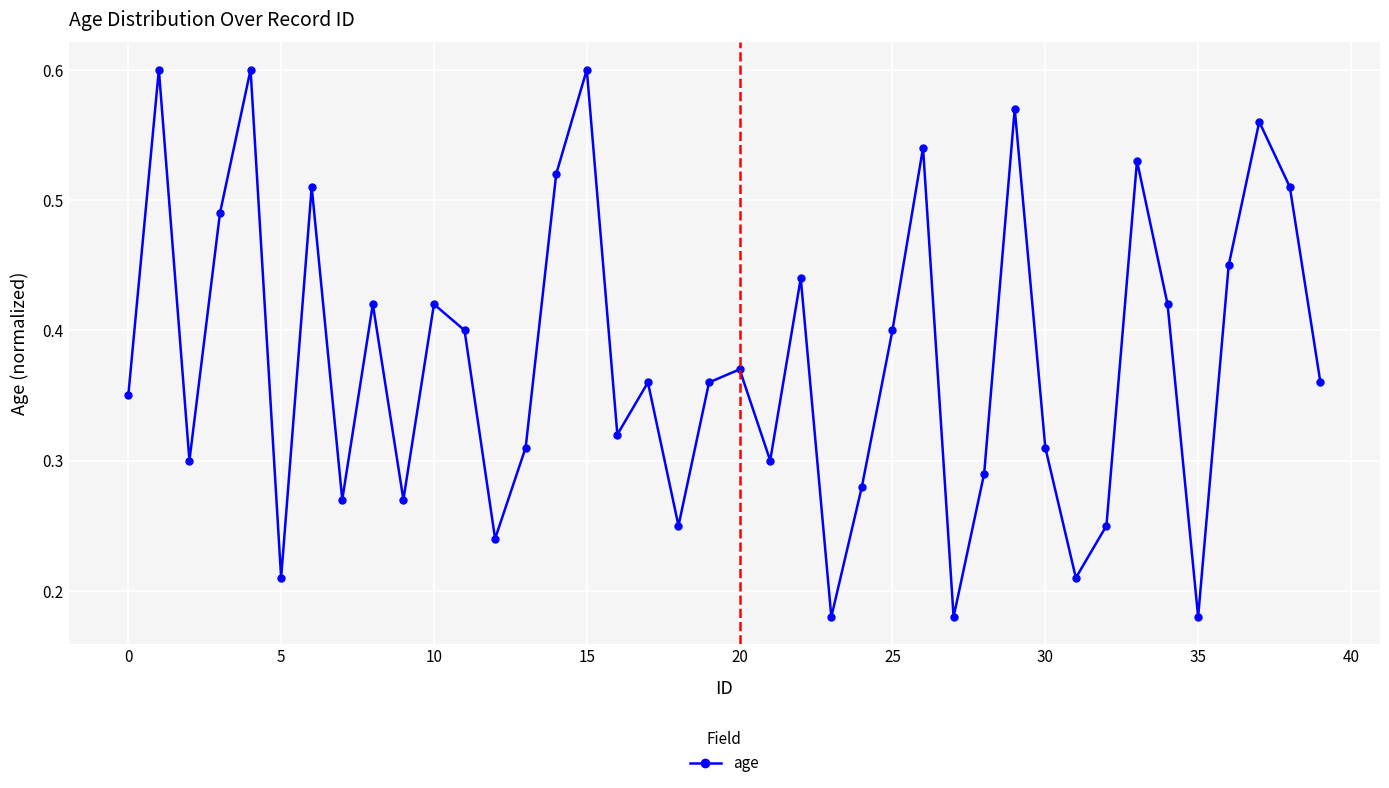

How many interior local valleys (lower than both neighbors) does the data have?

12